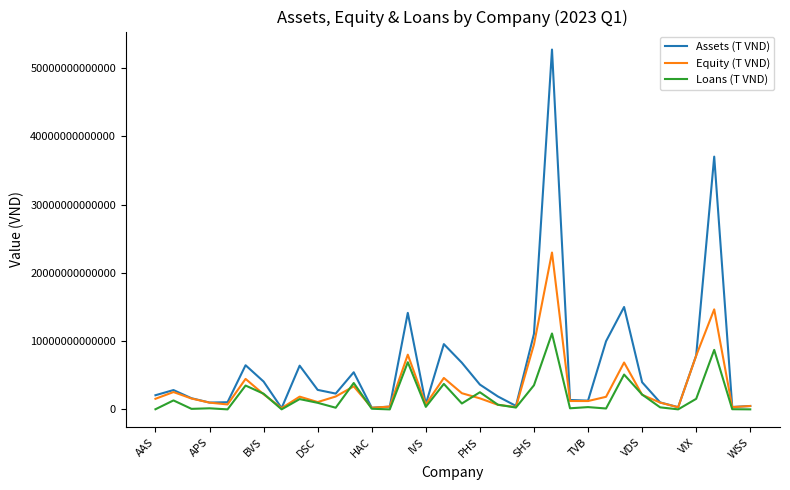

What are all the series names shown in the legend?

Assets (T VND), Equity (T VND), Loans (T VND)